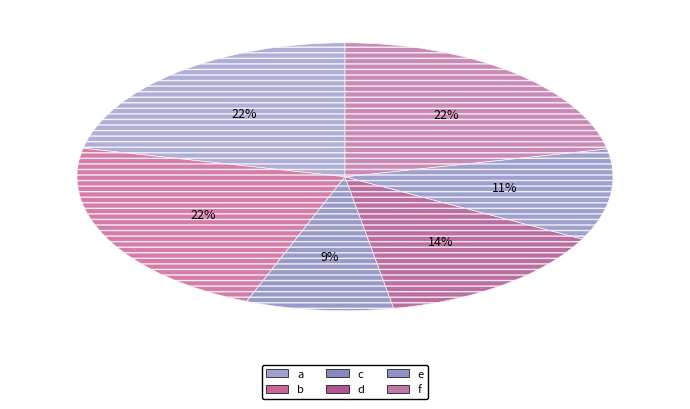

Which slice is the smallest?

c